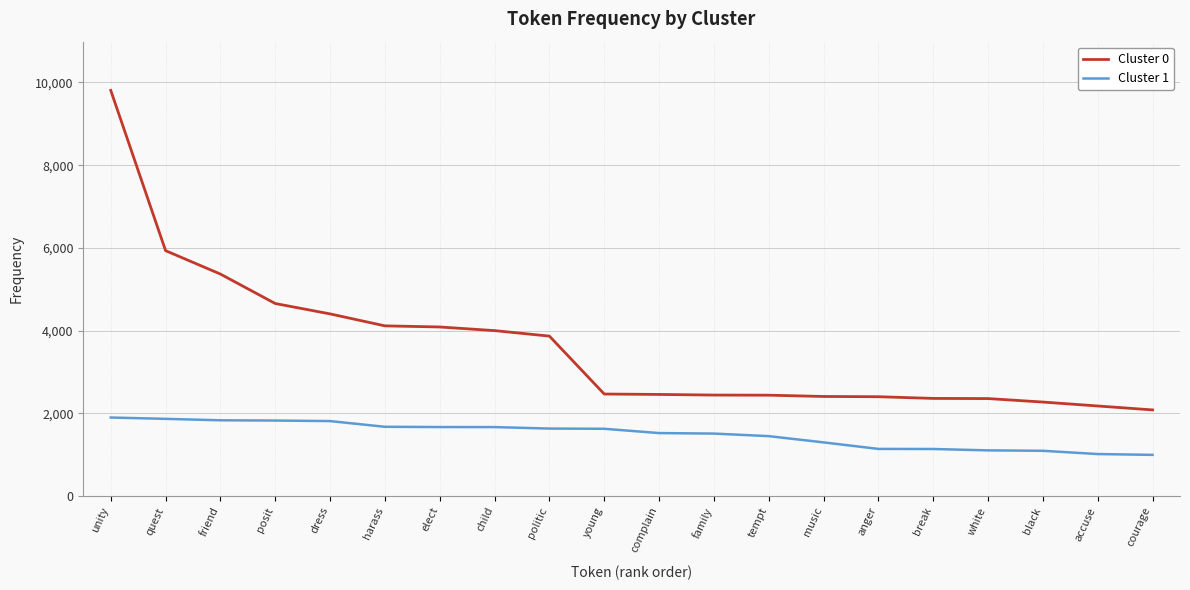

Count the number of data series in this chart.

2